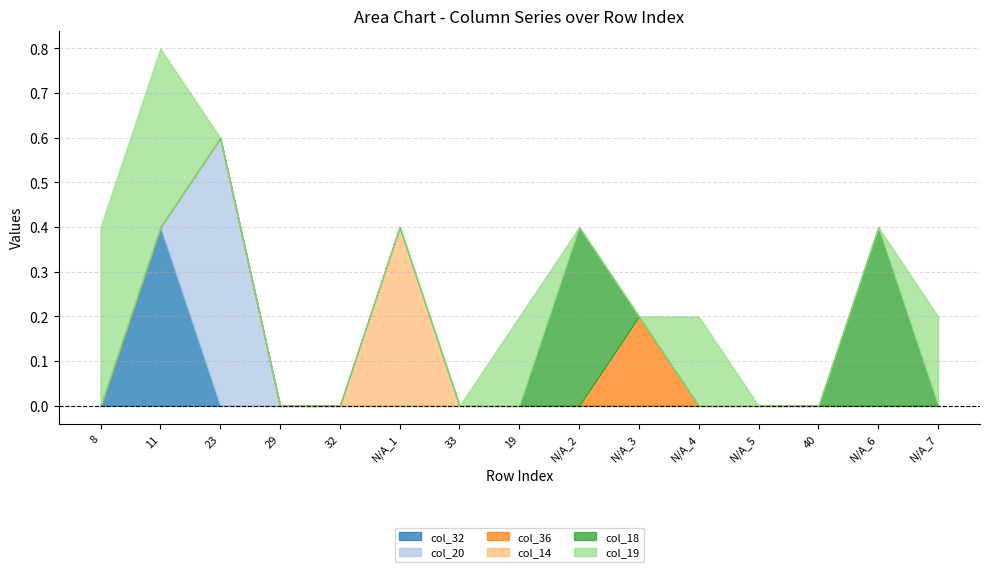

What is the difference between the maximum and minimum values in the col_18 series?

0.4